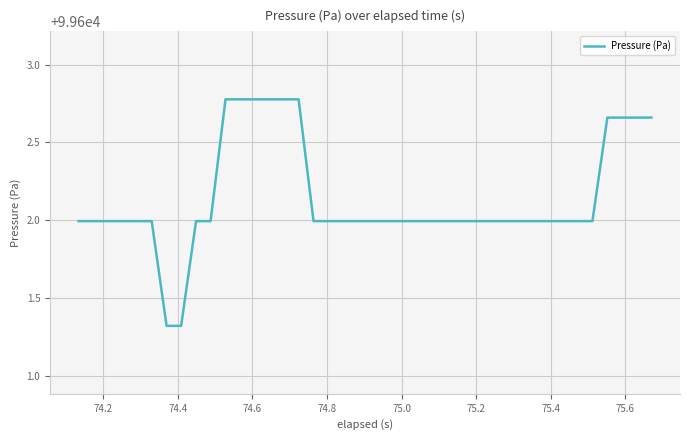

What is the difference between the maximum and minimum values?

1.5